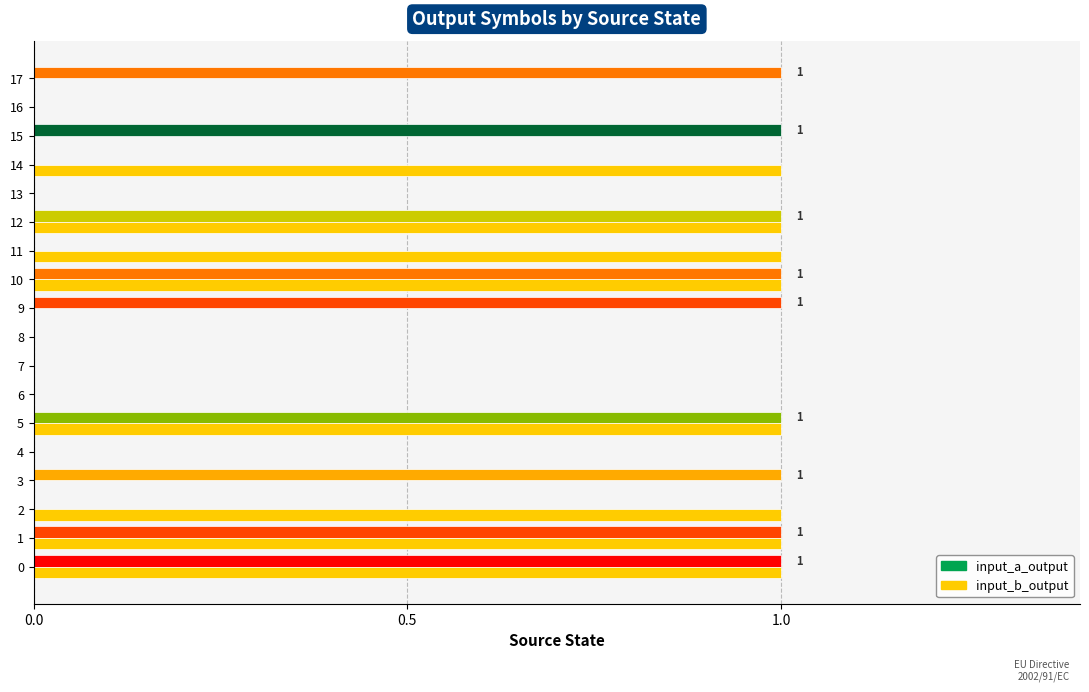

The input_a_output series shows 0 at 0. True or false?

False